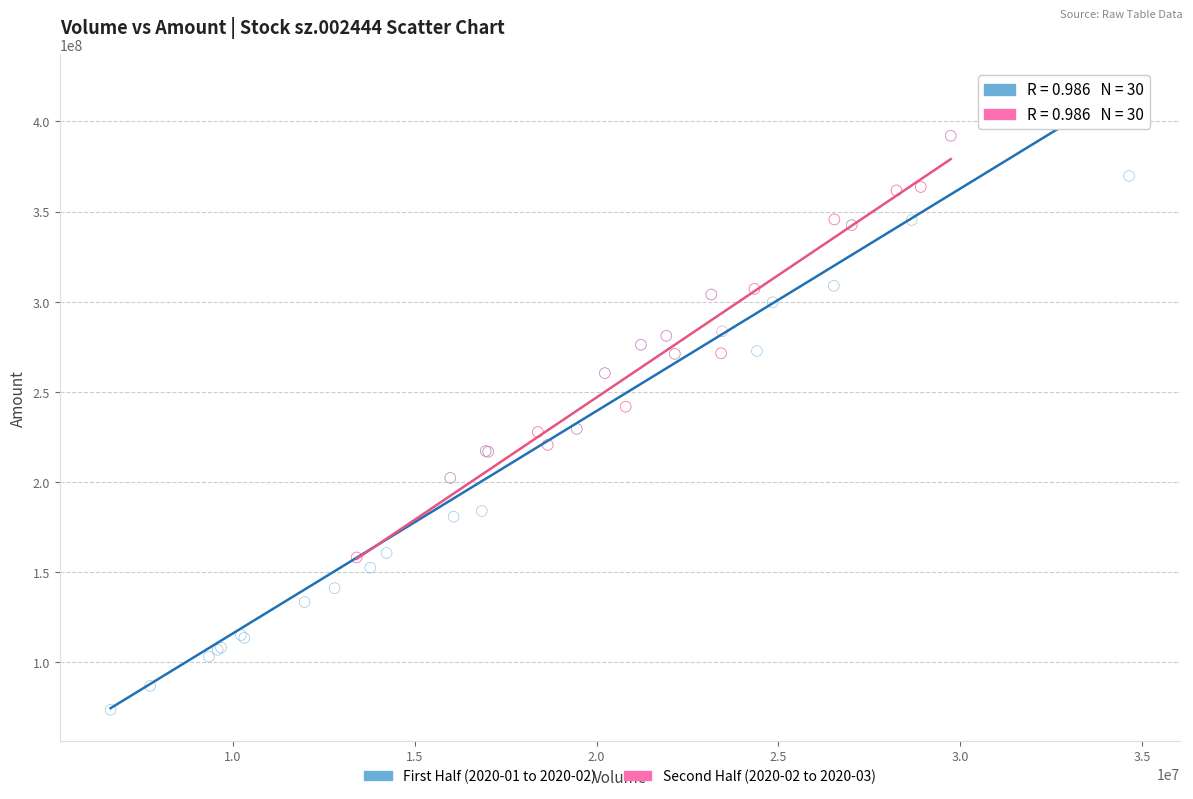

Which series has the largest Y range (max minus min)?

First Half (2020-01 to 2020-02)